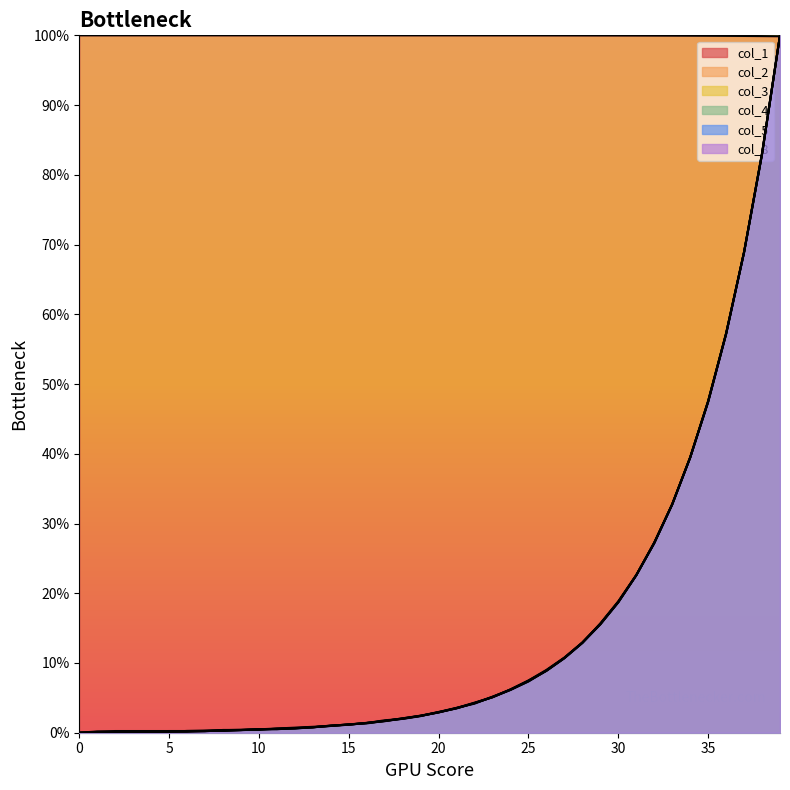

Between 23 and 20, which is larger?

20